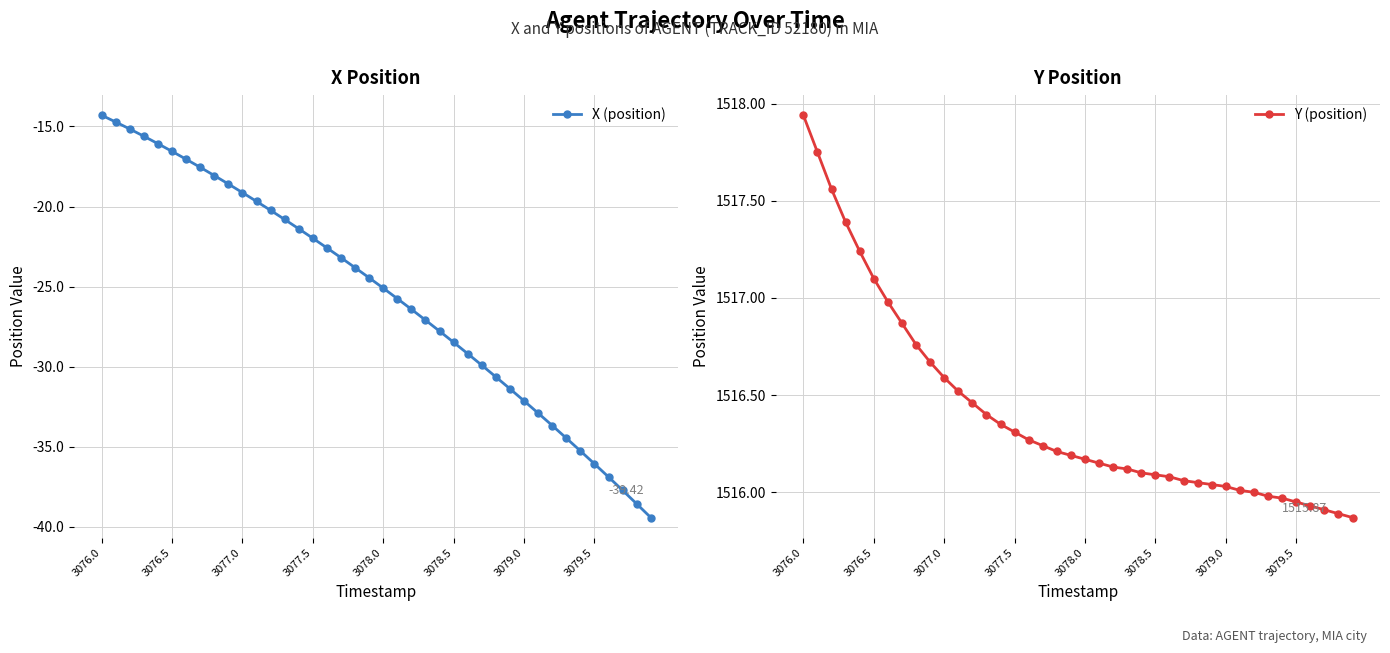

At 36, list the series in order from largest to smallest.

Y (position), X (position)